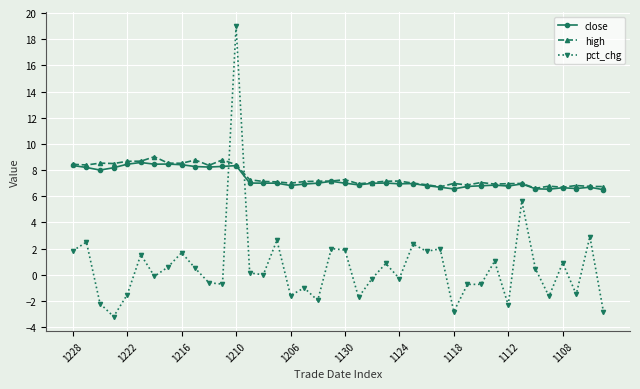

True or false: high and pct_chg intersect in this chart.

True